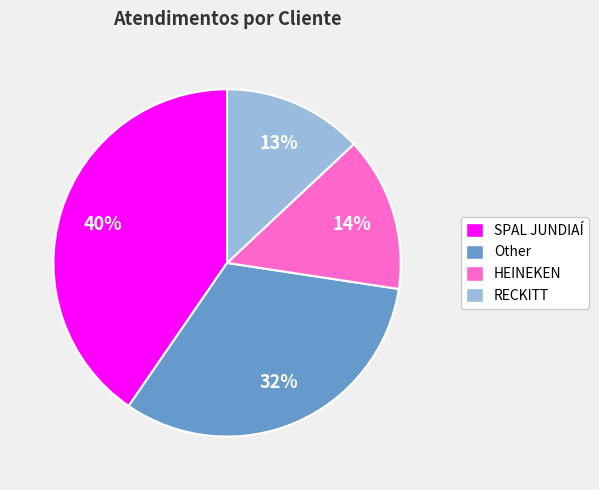

Which has a higher value, SPAL JUNDIAÍ or Other?

SPAL JUNDIAÍ